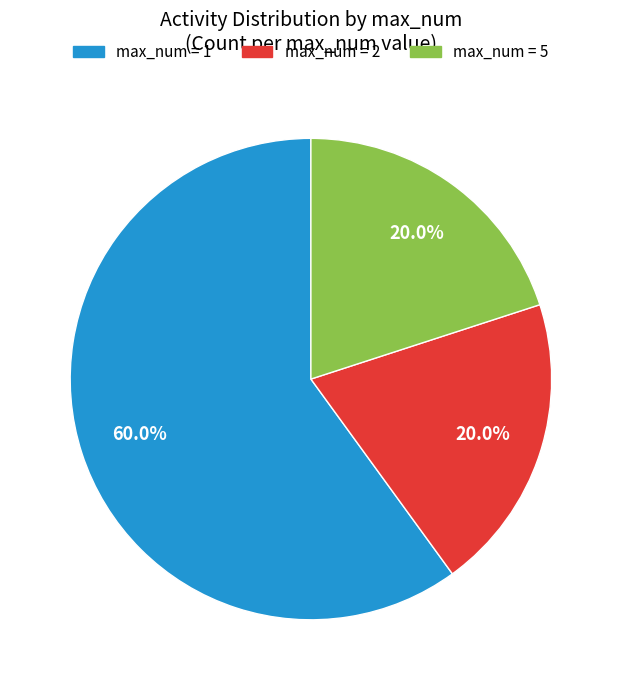

Does any single category account for the majority?

Yes